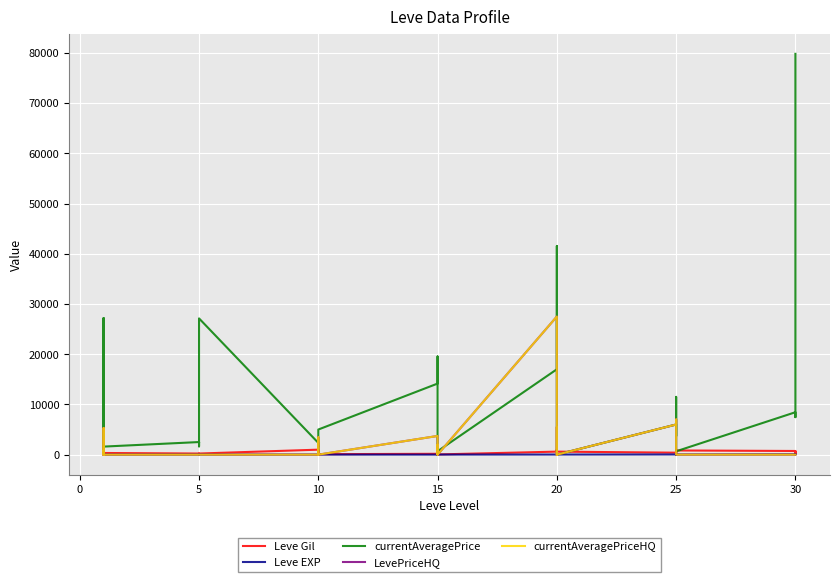

How many times do Leve EXP and currentAveragePrice cross each other?

4